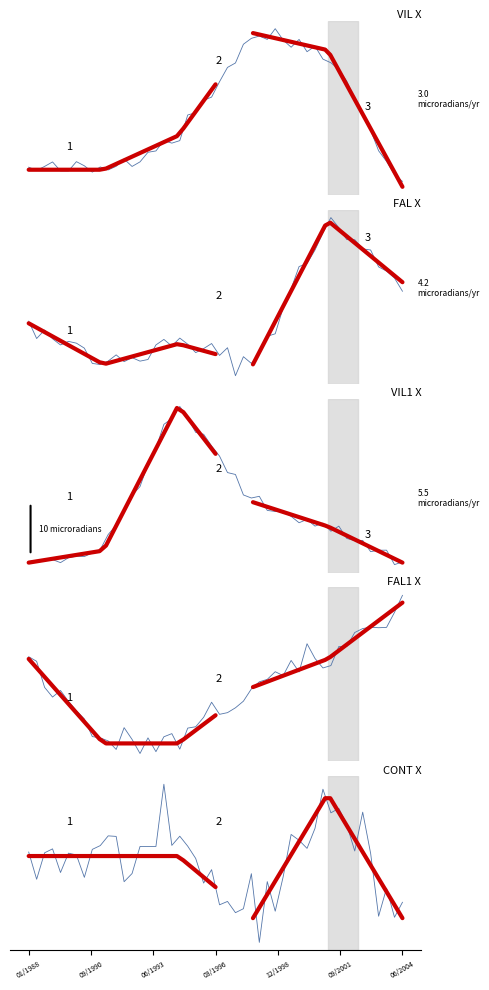

What is the difference between the highest and lowest values at 5?

5